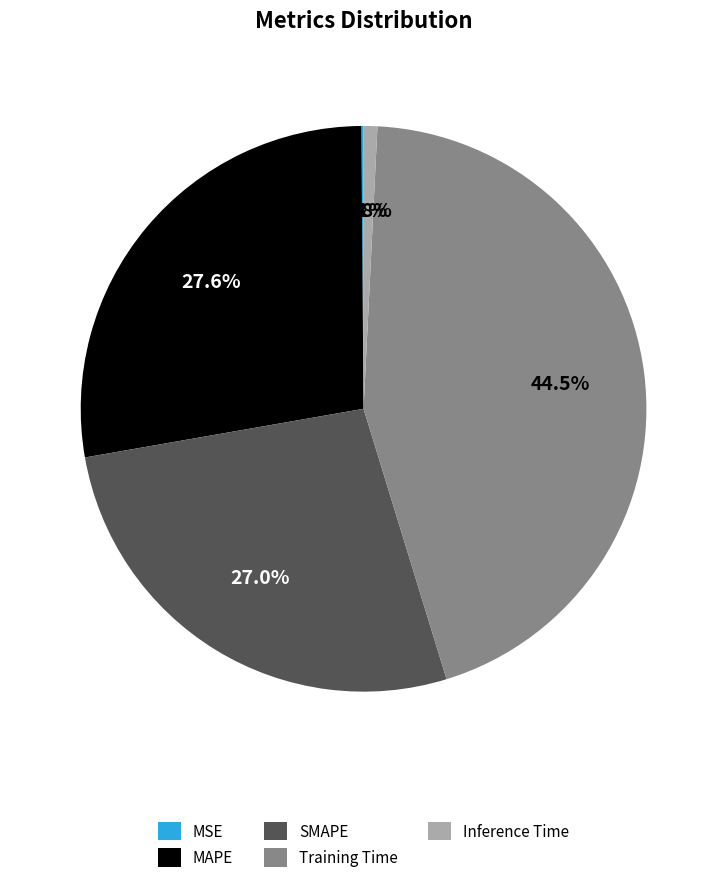

How much of the chart is everything except SMAPE?

73.0%